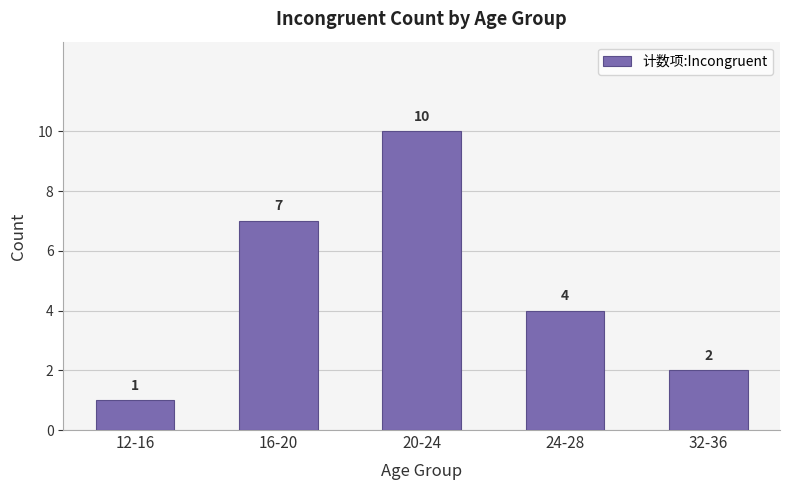

Rank the categories by value from highest to lowest.

20-24, 16-20, 24-28, 32-36, 12-16